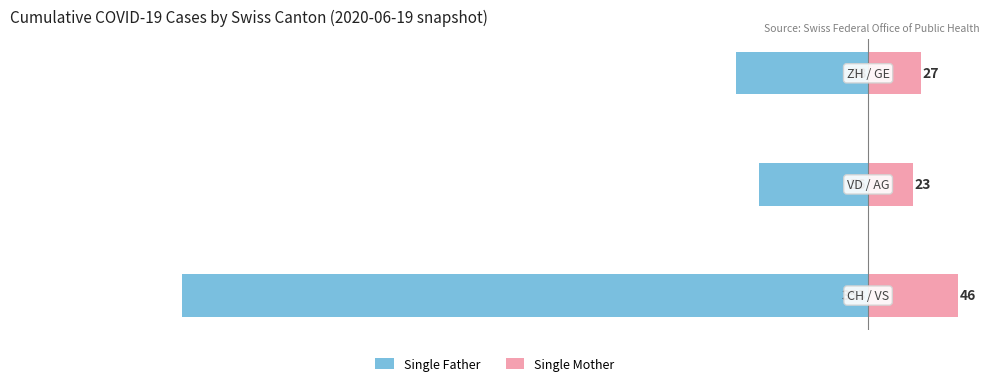

How many bars are there in total?

6